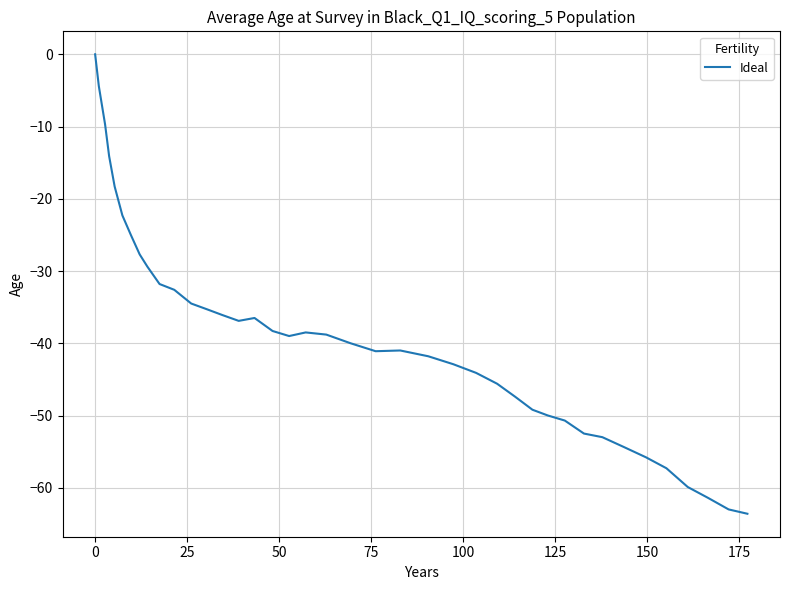

What is the difference between the maximum and minimum values?

63.6